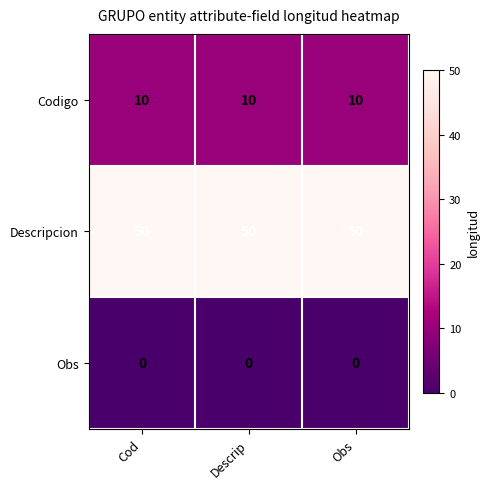

What is the total value across all series at Obs?

60